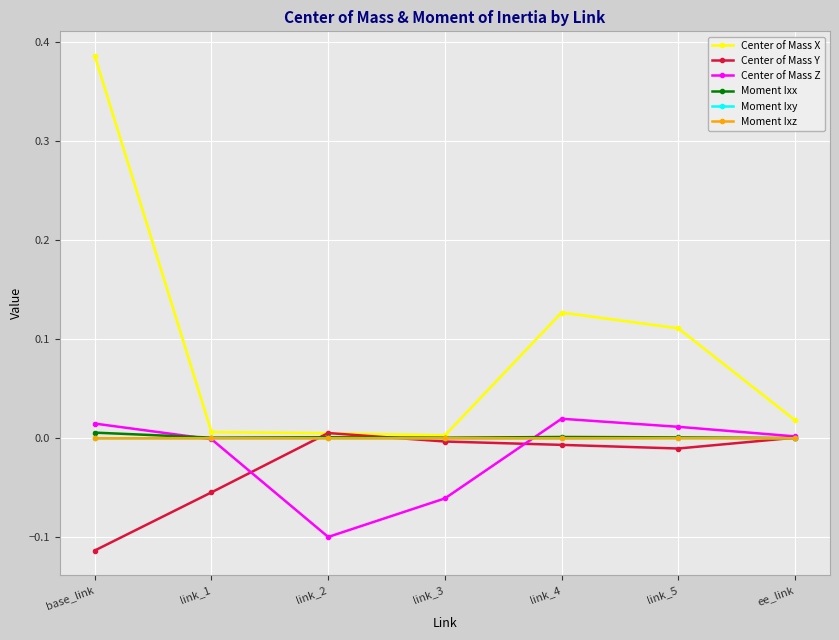

At which category is the sum across all series the highest?

base_link